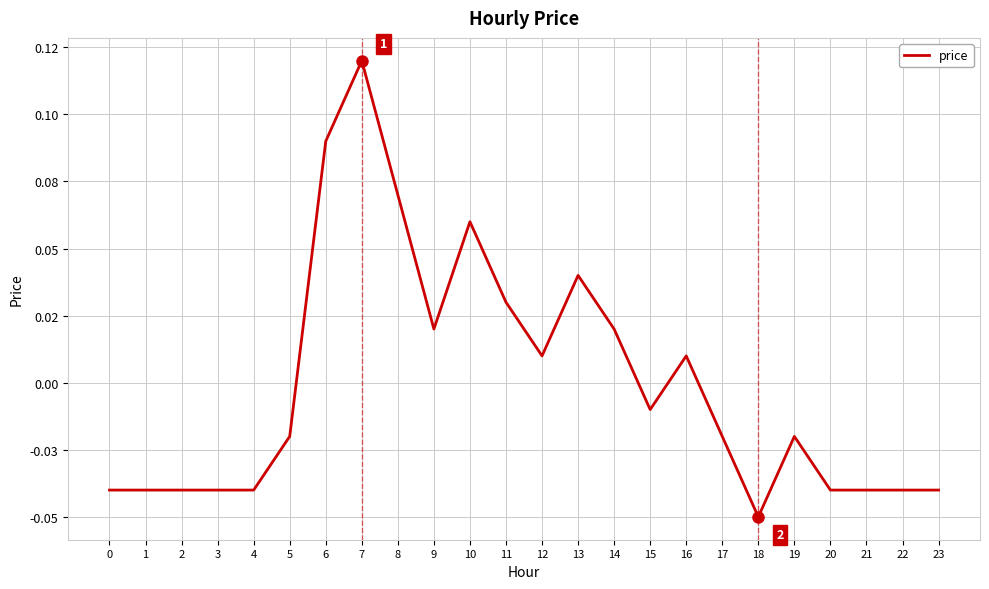

Which category has the lowest value across all series?

18